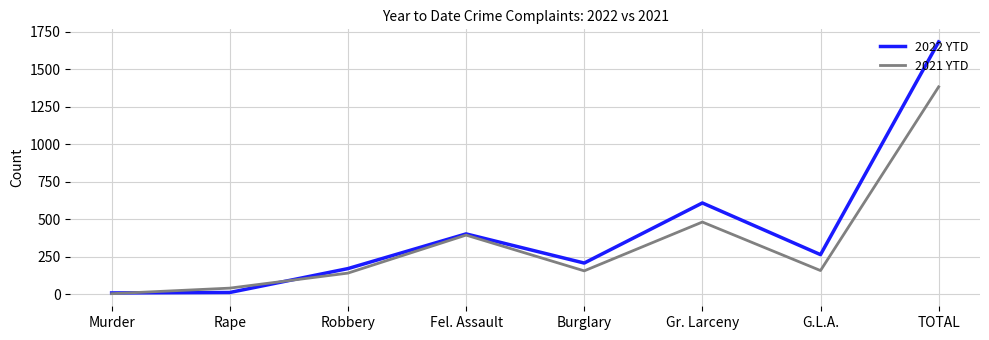

Which series ends up on top after the final intersection of 2021 YTD and 2022 YTD?

2022 YTD